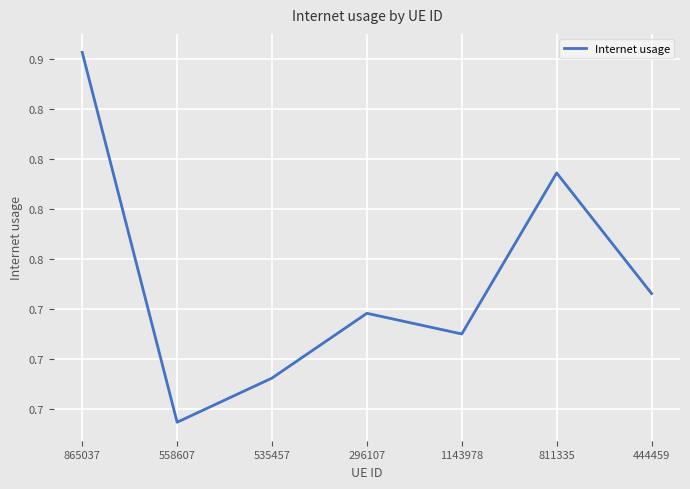

Does the chart have visible grid lines?

Yes